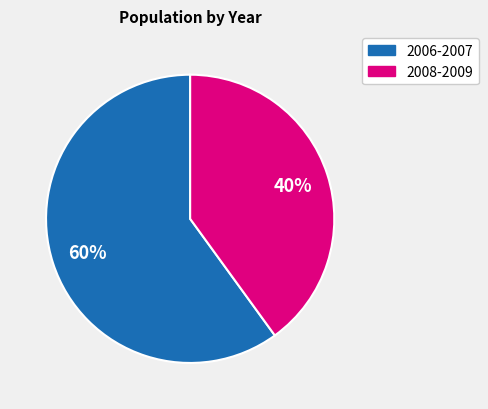

Combined, do 2006-2007 and 2008-2009 account for over 50%?

Yes